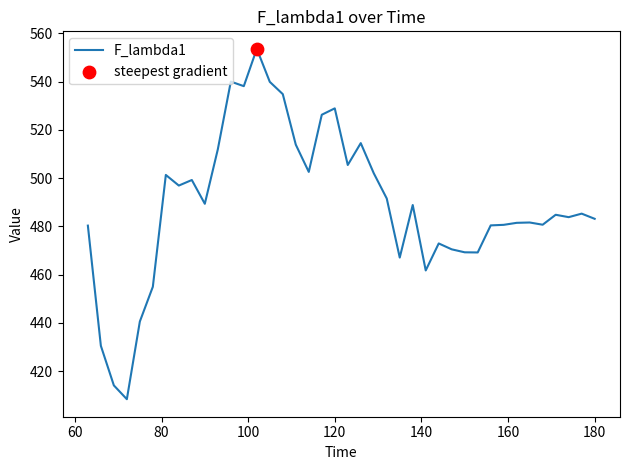

What is the smallest value displayed?

408.4